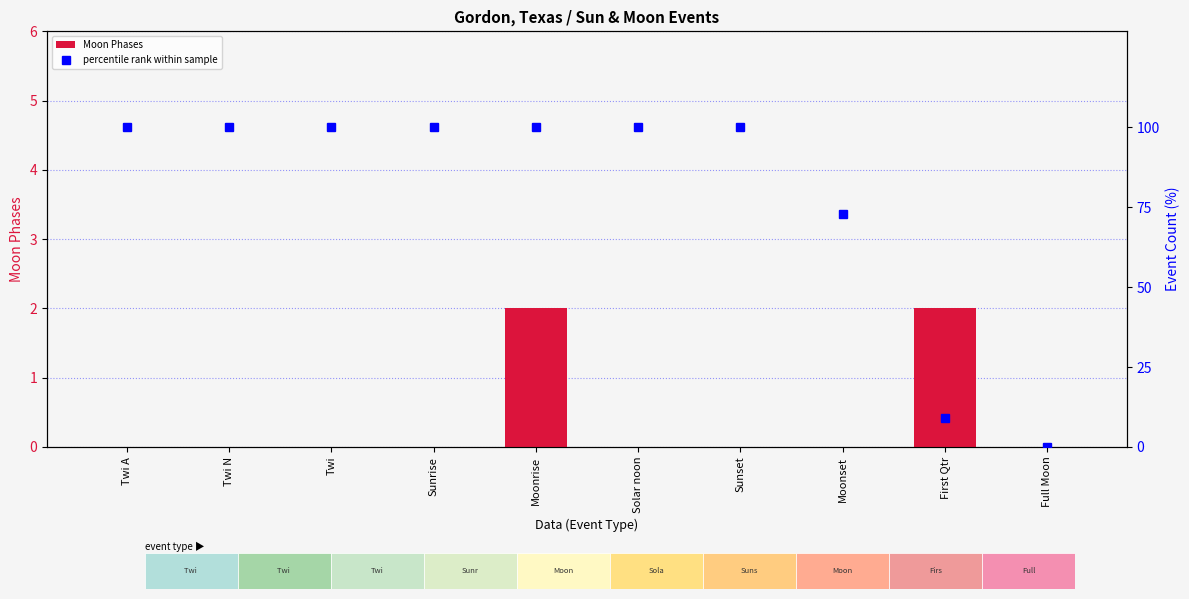

At Moonrise, list the series in order from largest to smallest.

percentile rank within sample, Moon Phases